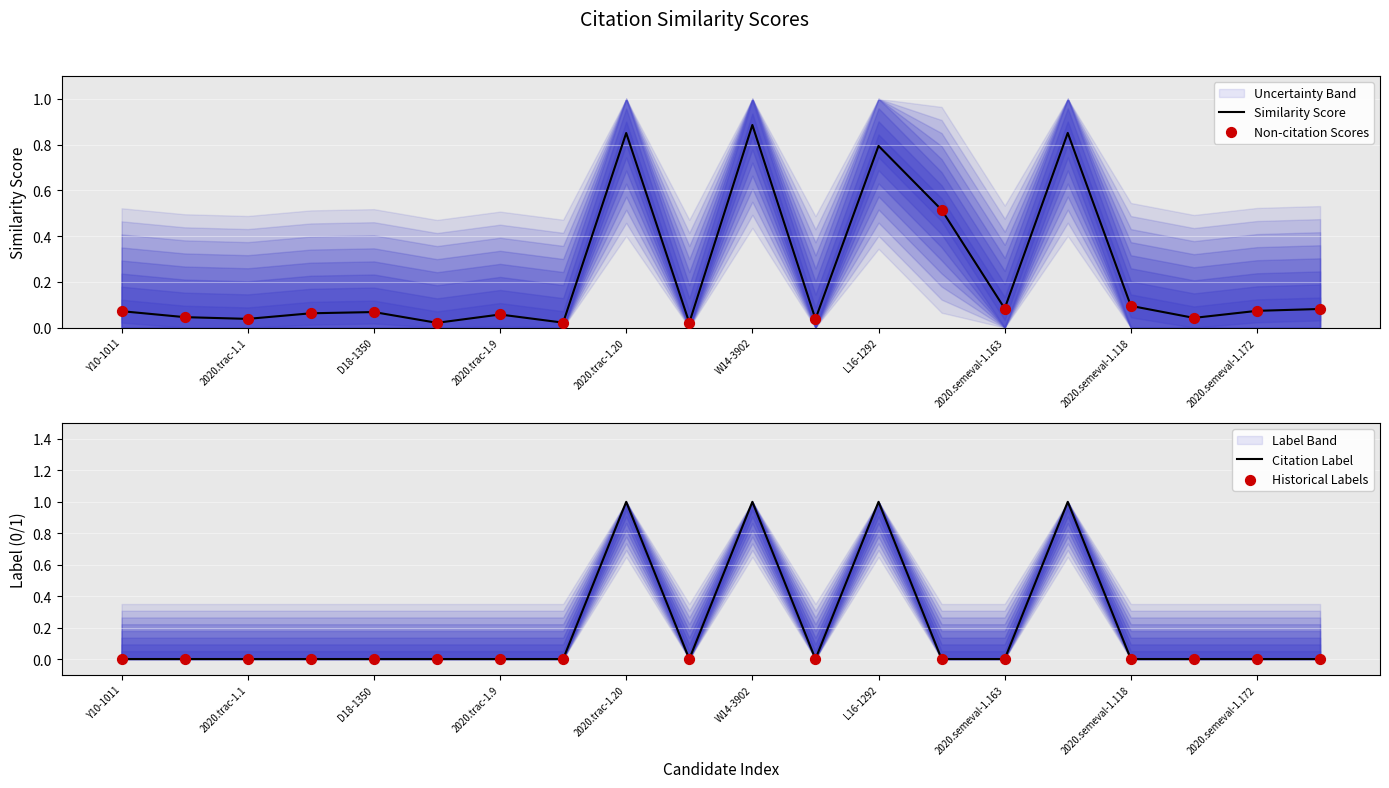

At which category is the sum across all series the highest?

W14-3902